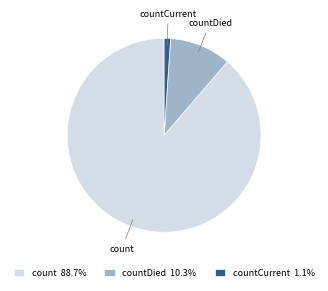

Is the sum of countDied 10.3% and count 88.7% greater than half?

Yes